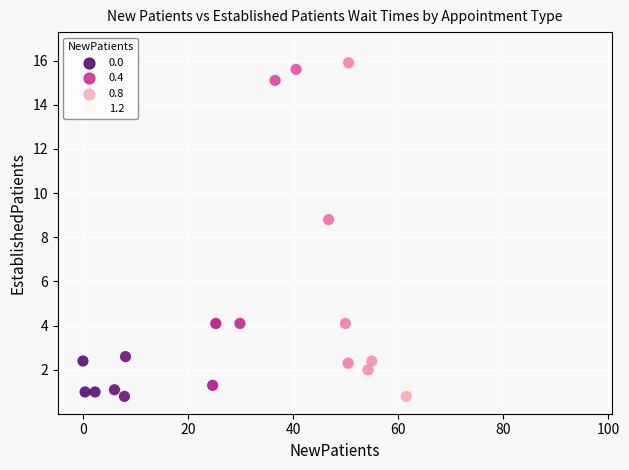

What is the range of X values (max minus min)?

96.0